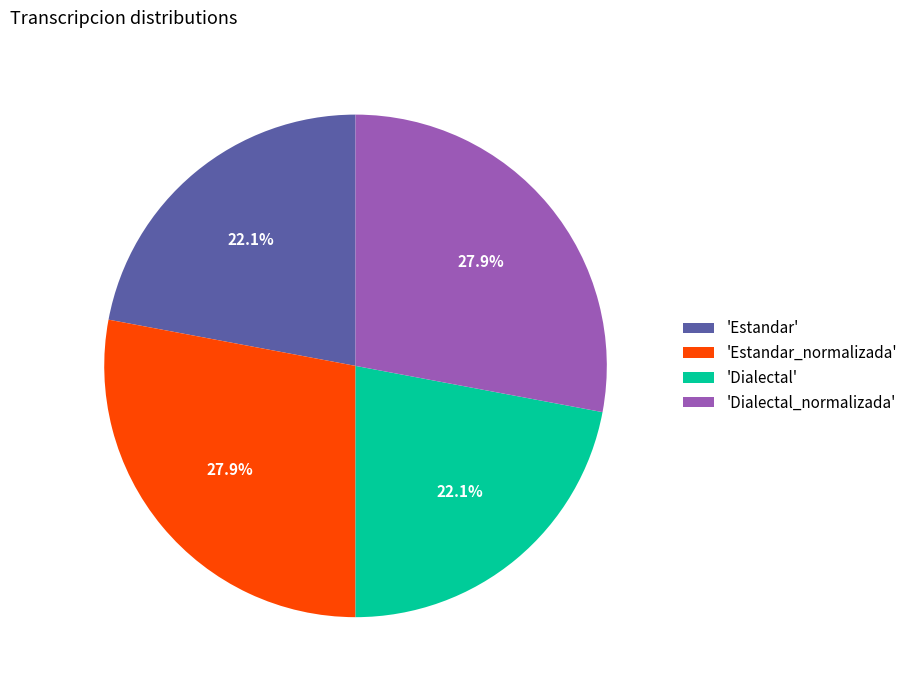

To the nearest percent, what is the difference between the largest and smallest slice percentages?

6%